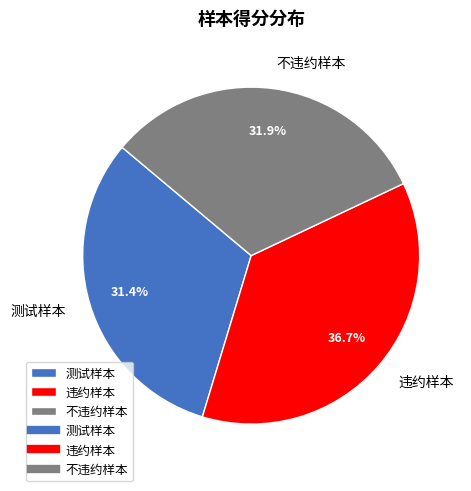

How many segments does this pie chart have?

3